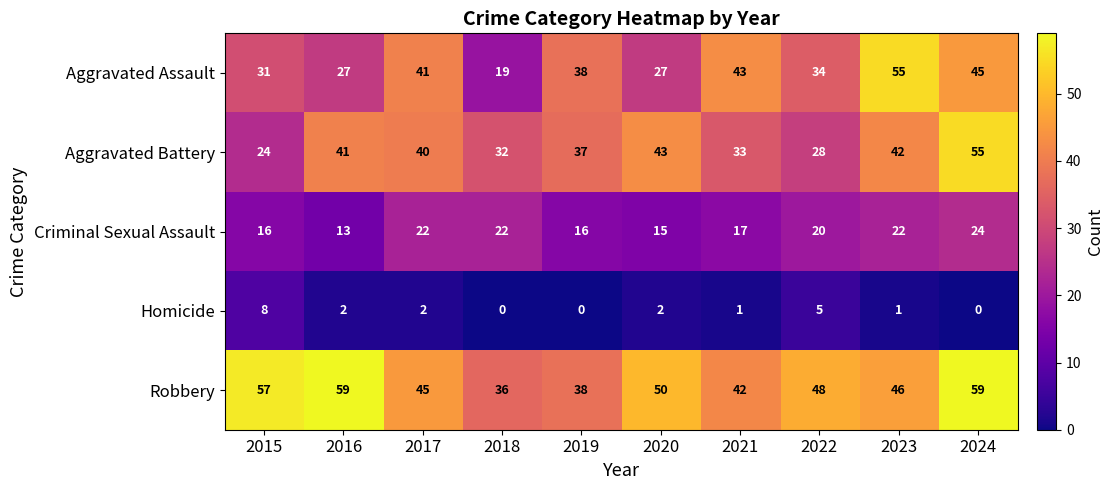

What is the difference between the second highest and second lowest values in the Aggravated Battery series?

15